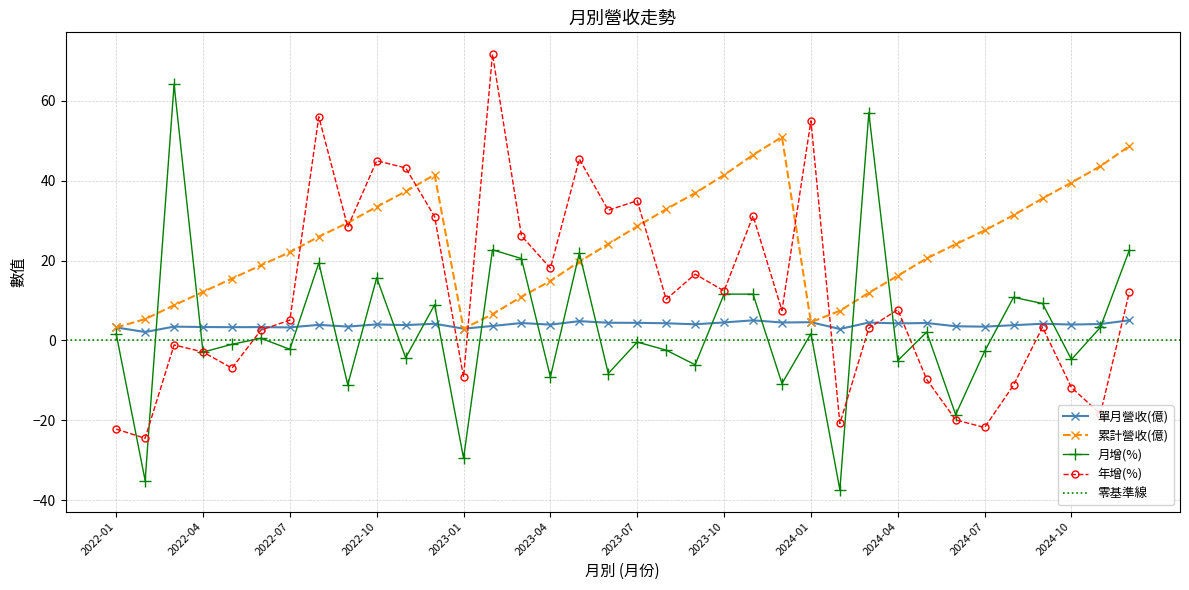

What is the sum of the 月增(%) values at 2022-03 and 2024-08?

74.9